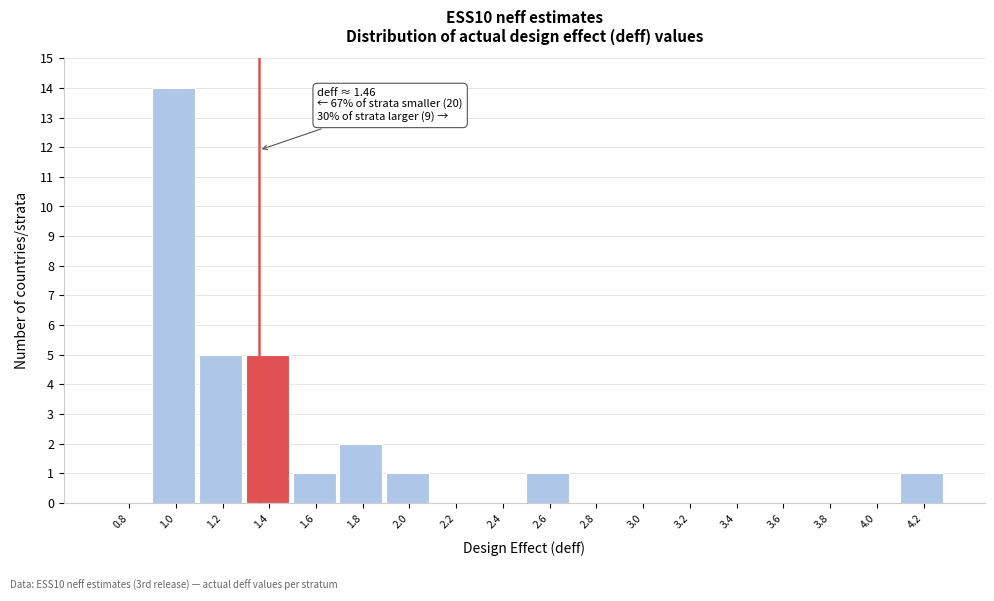

Reading left to right, transcribe all the data shown in this chart.

0.8=0	1.0=14	1.2=5	1.4=5	1.6=1	1.8=2	2.0=1	2.2=0	2.4=0	2.6=1	2.8=0	3.0=0	3.2=0	3.4=0	3.6=0	3.8=0	4.0=0	4.2=1